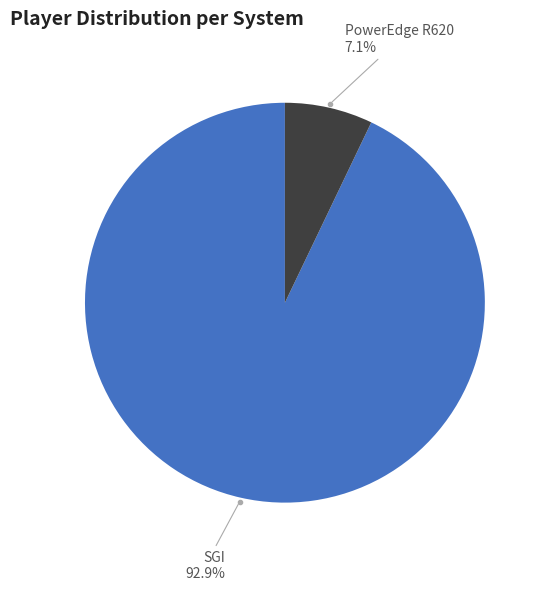

Is there a majority slice in this chart?

Yes